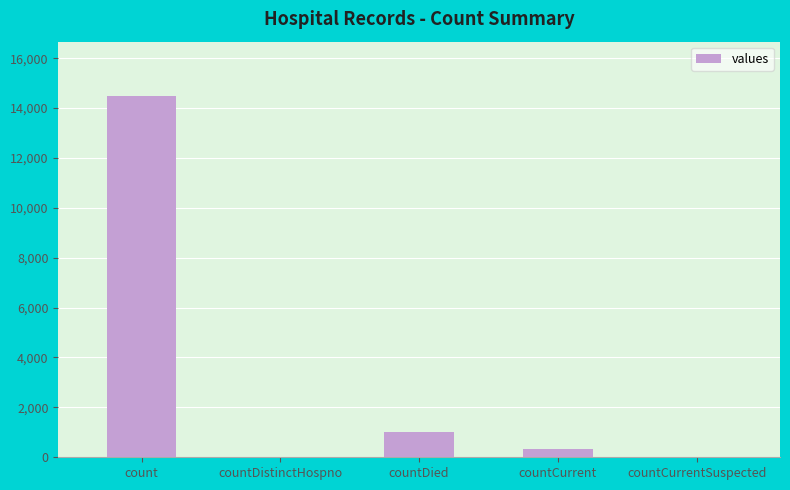

Between count and countDied, which is larger?

count